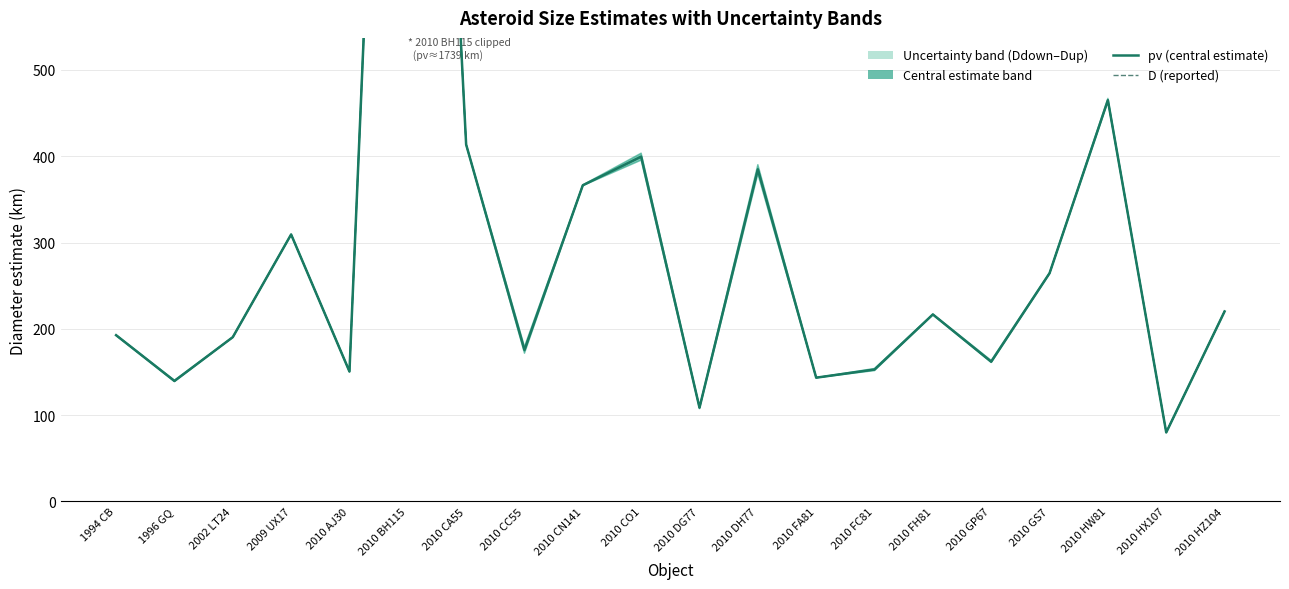

Which series changed the most between 1996 GQ and 2010 CO1?

D (reported)